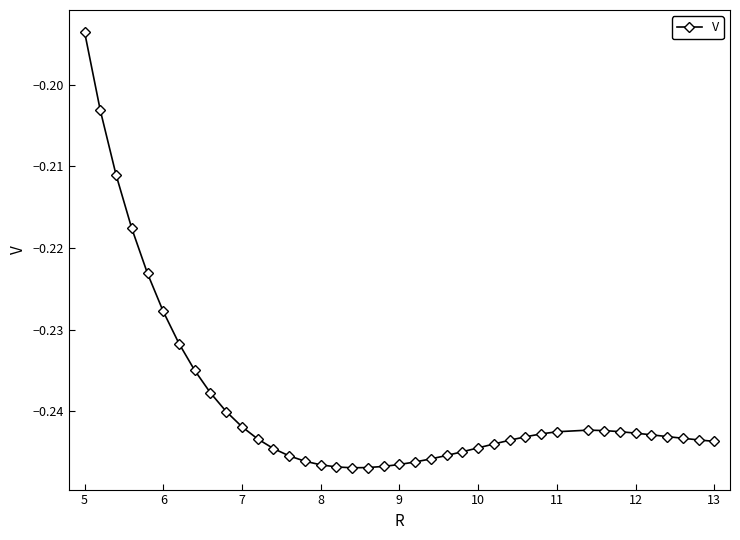

True or false: the data has more than 0 interior local peaks.

True